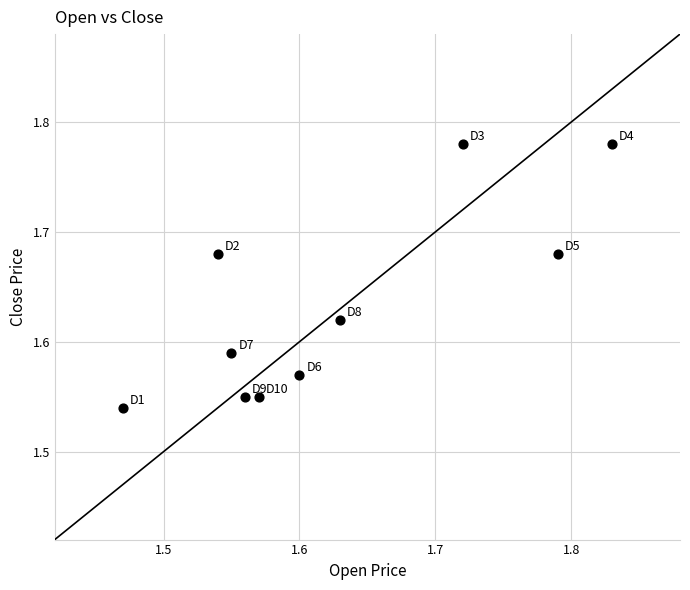

What is the range of X values (max minus min)?

0.4